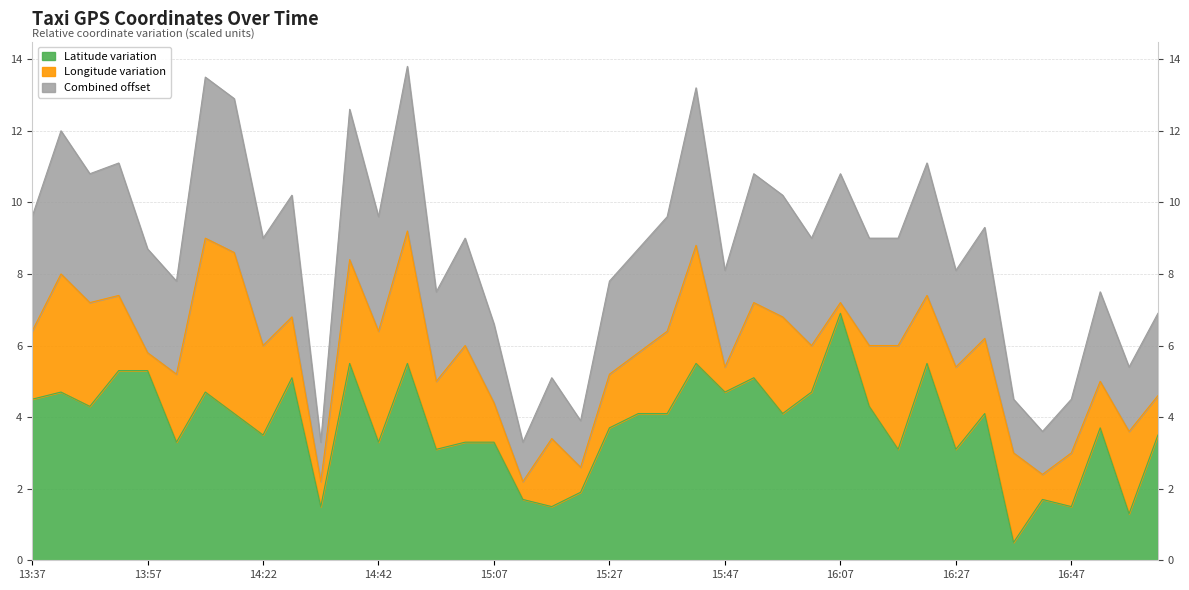

Rank the categories by value from highest to lowest.

16:07, 14:37, 14:47, 15:42, 16:22, 13:52, 13:57, 14:27, 15:52, 13:42, 14:07, 15:47, 16:02, 13:37, 13:47, 16:12, 14:12, 15:32, 15:37, 15:57, 16:32, 15:27, 16:52, 14:22, 17:02, 14:02, 14:42, 15:02, 15:07, 14:57, 16:17, 16:27, 15:22, 15:12, 16:42, 14:32, 15:17, 16:47, 16:57, 16:37